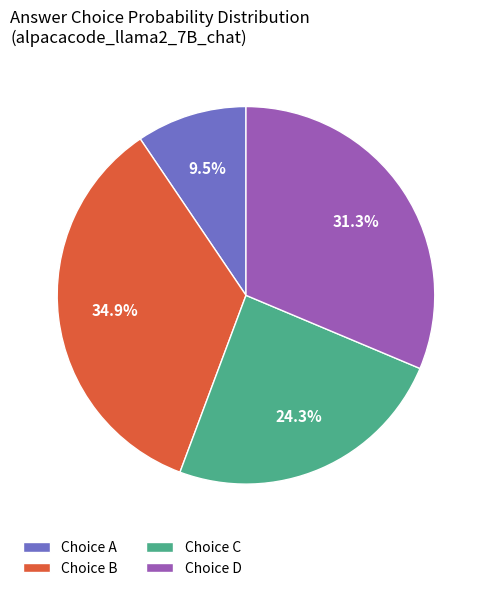

What is the smallest slice in the pie chart?

Choice A